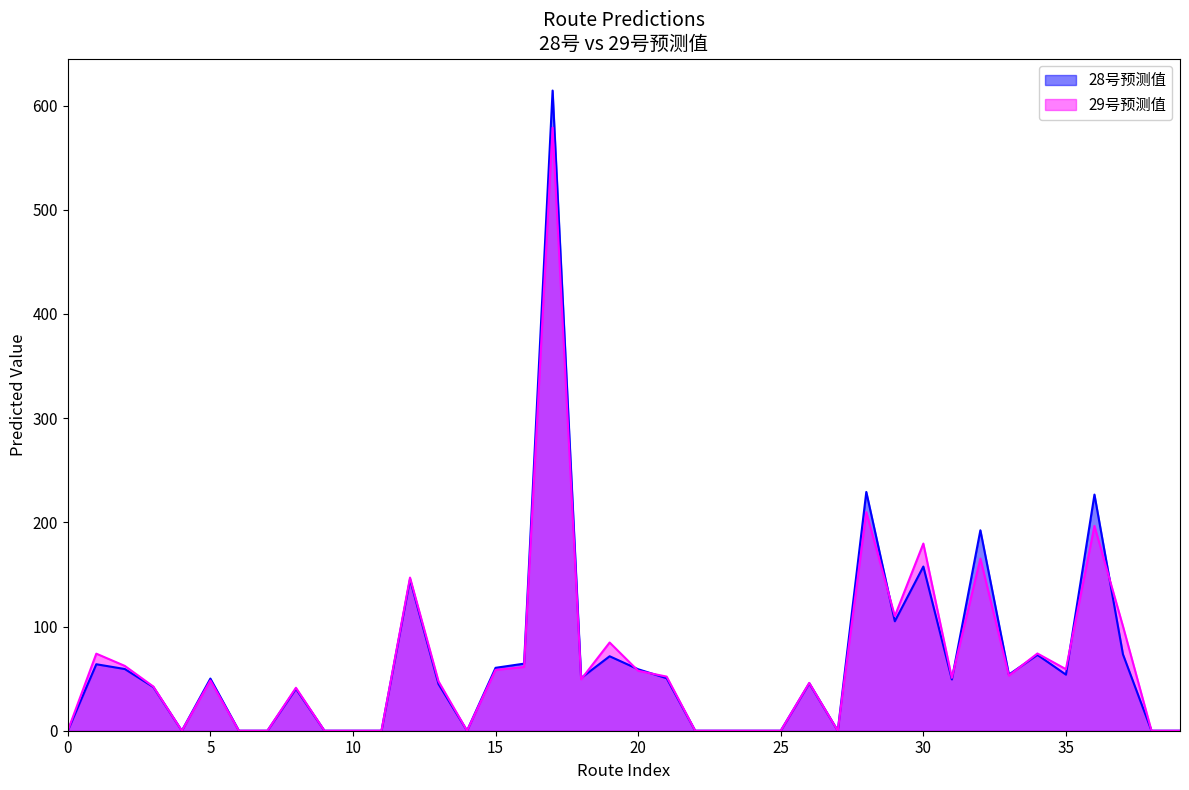

How many intersections are there between 29号预测值 and 28号预测值?

8